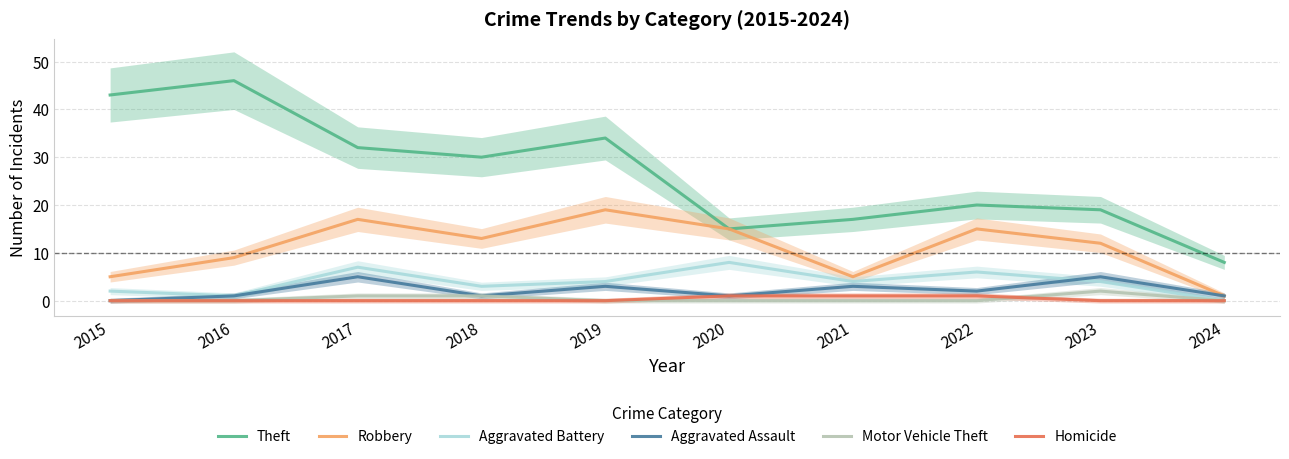

Which series has the largest range (max minus min)?

Theft